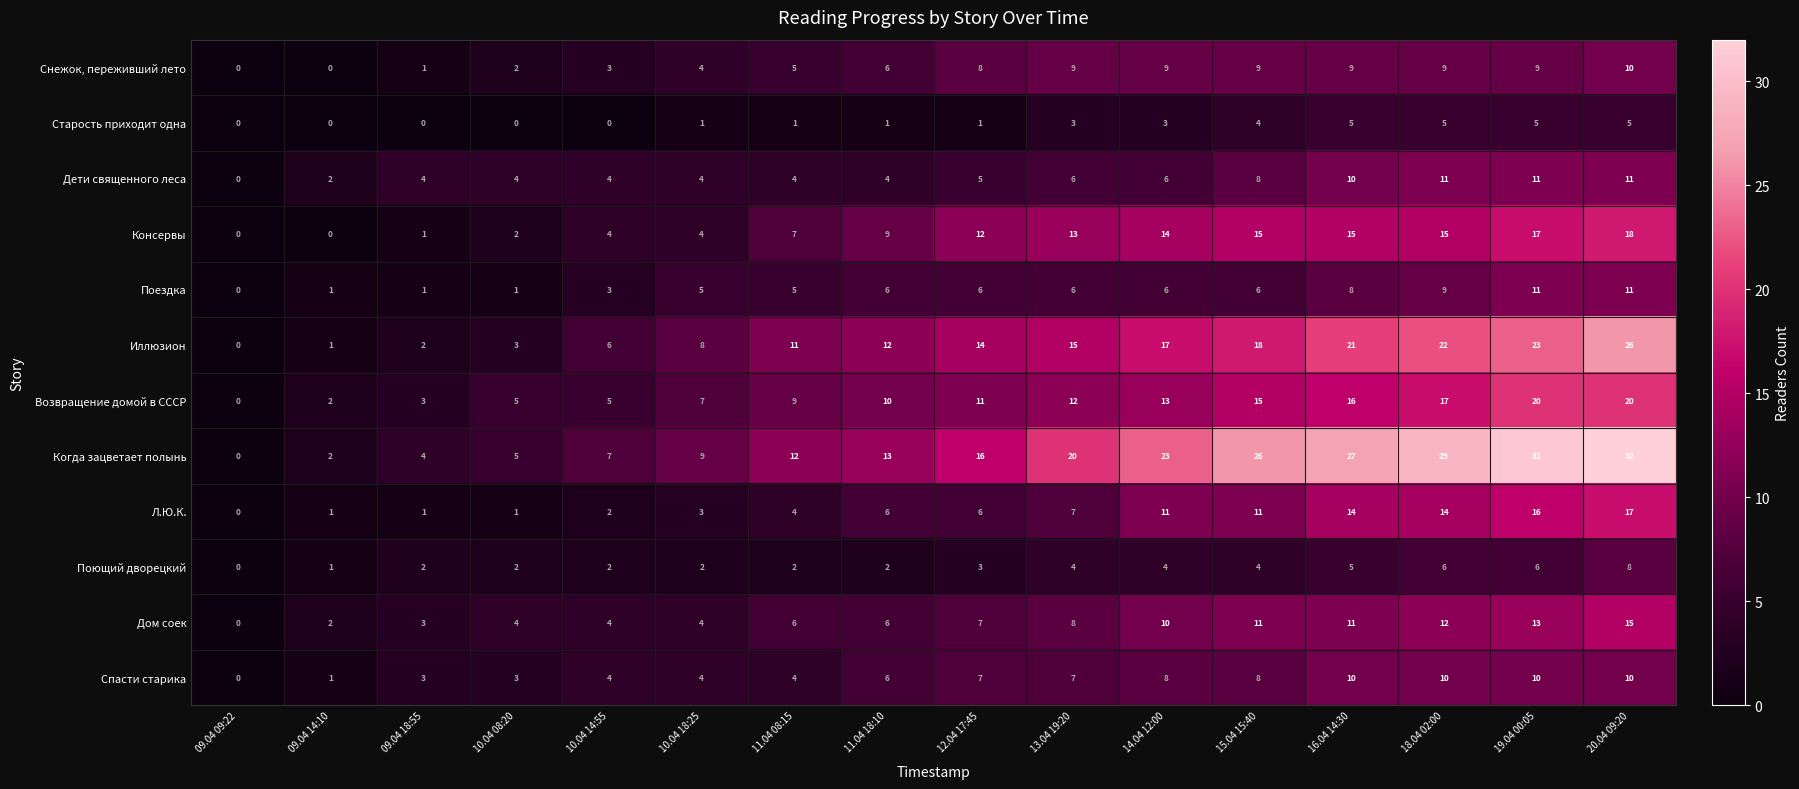

Which series has the largest total across all categories?

Когда зацветает полынь